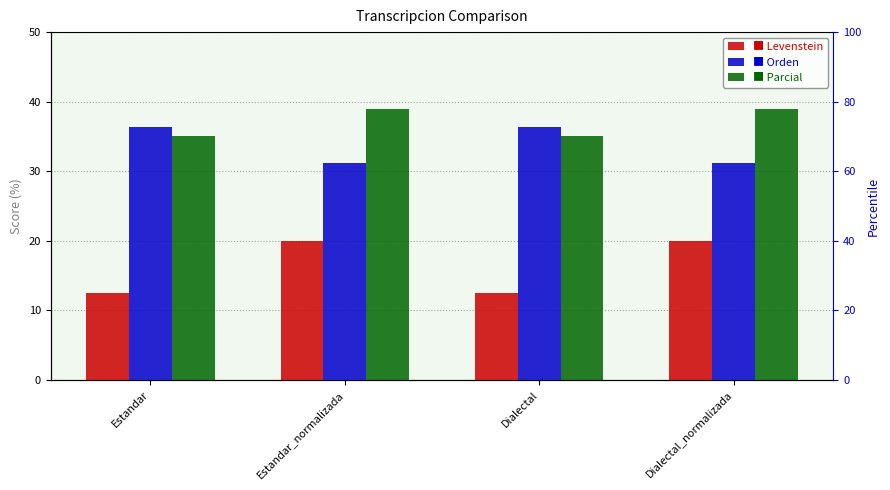

List the series in order of their peak value, lowest first.

Levenstein, Orden, Parcial